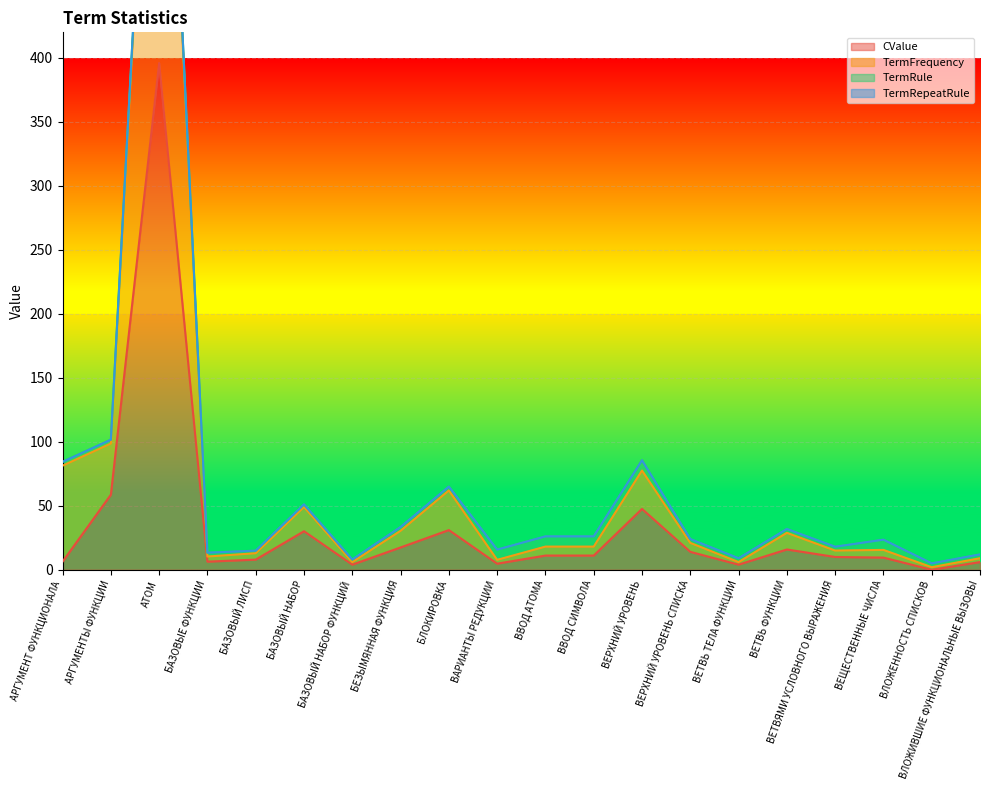

How many data points does each series have?

20